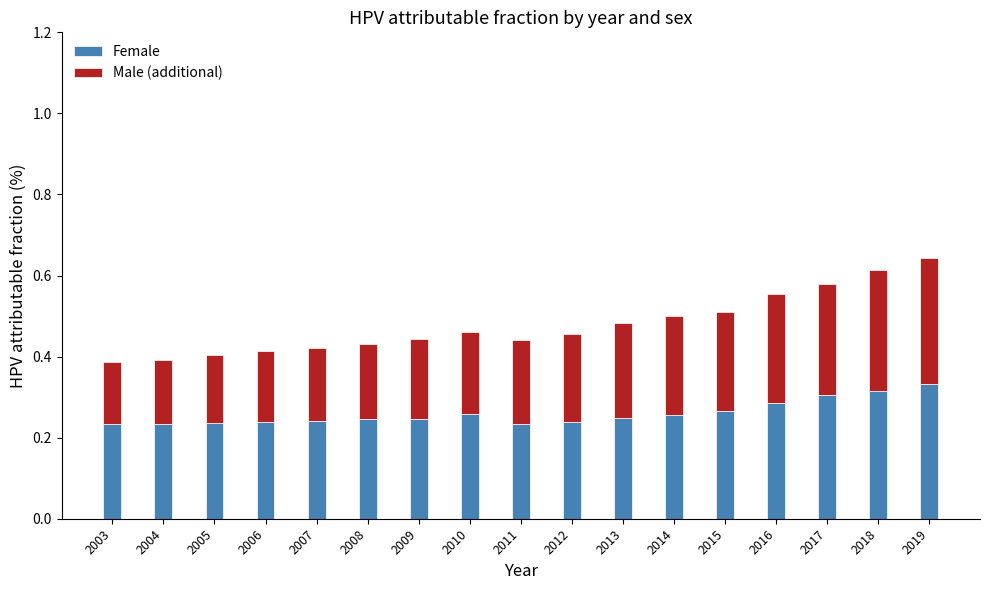

How many Female values are between 0 and 1?

17